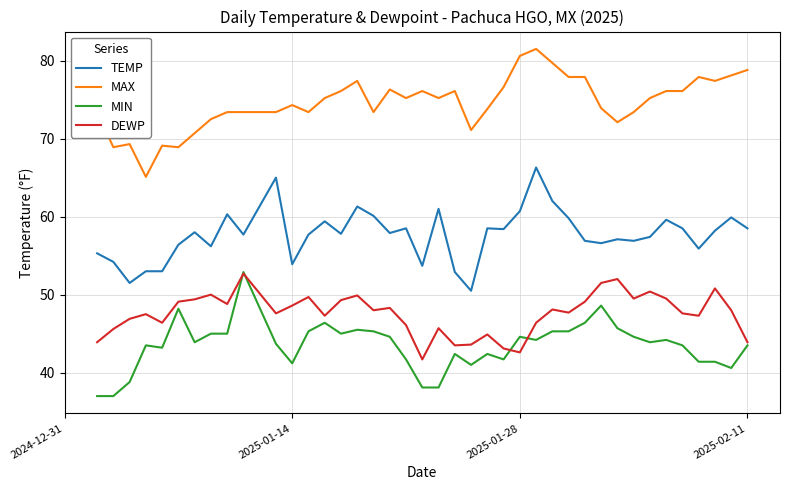

True or false: TEMP and MIN cross at least once.

False